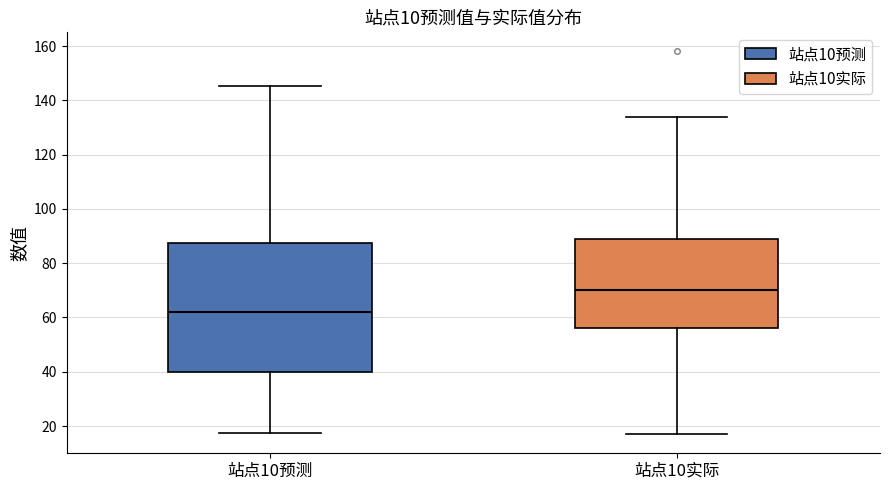

Reading left to right, read every box against the y-axis: the position of its median line, the range the box covers, and the ends of its whiskers. The values are not printed on the chart, so give them approximately, as read against the axis.

站点10预测: median 62, box 40 to 88, whiskers 18 to 146
站点10实际: median 70, box 56 to 88, whiskers 18 to 134